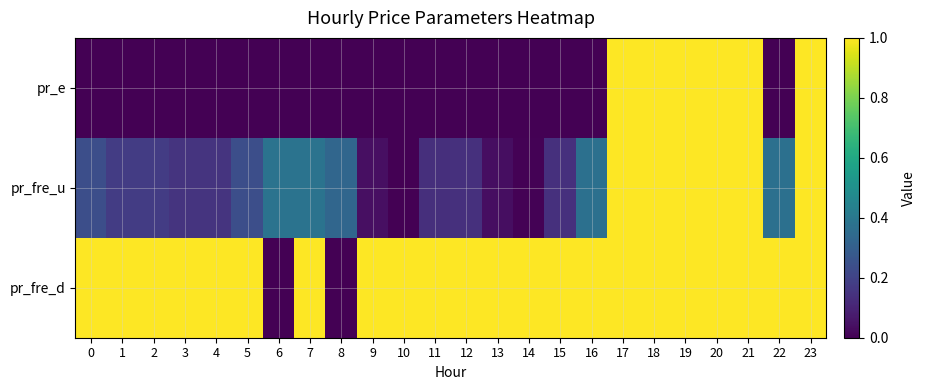

Reading left to right, extract all data points from this chart.

pr_e: 0=0.0	1=0.0	2=0.0	3=0.0	4=0.0	5=0.0	6=0.0	7=0.0	8=0.0	9=0.0	10=0.0	11=0.0	12=0.0	13=0.0	14=0.0	15=0.0	16=0.0	17=1.0	18=1.0	19=1.0	20=1.0	21=1.0	22=0.0	23=1.0
pr_fre_u: 0=0.2	1=0.2	2=0.2	3=0.2	4=0.1	5=0.2	6=0.4	7=0.4	8=0.3	9=0.0	10=0.0	11=0.1	12=0.1	13=0.0	14=0.0	15=0.1	16=0.4	17=1.0	18=1.0	19=1.0	20=1.0	21=1.0	22=0.4	23=1.0
pr_fre_d: 0=1.0	1=1.0	2=1.0	3=1.0	4=1.0	5=1.0	6=0.0	7=1.0	8=0.0	9=1.0	10=1.0	11=1.0	12=1.0	13=1.0	14=1.0	15=1.0	16=1.0	17=1.0	18=1.0	19=1.0	20=1.0	21=1.0	22=1.0	23=1.0